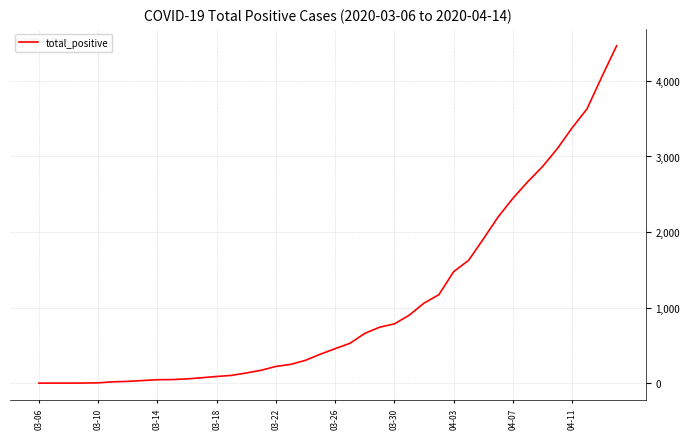

How many categories are shown in the chart?

40